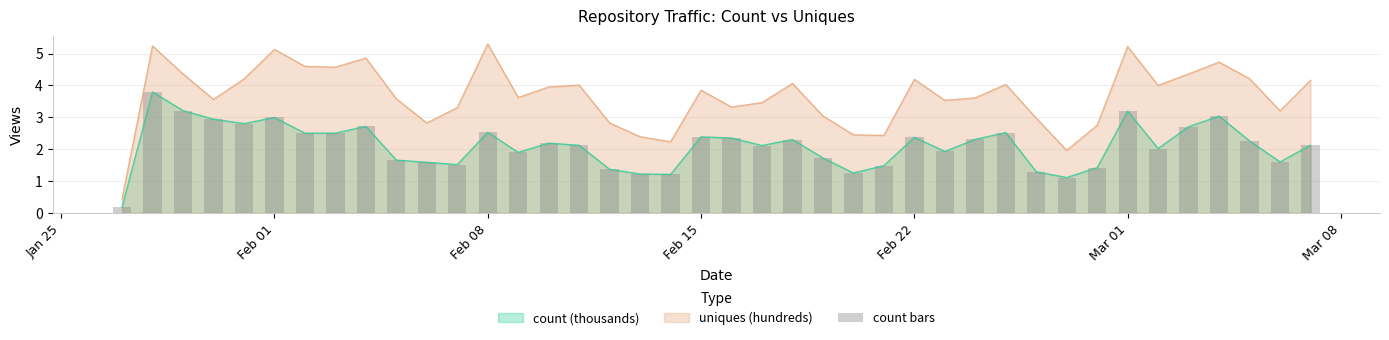

True or false: count (thousands) and uniques (hundreds) intersect in this chart.

False